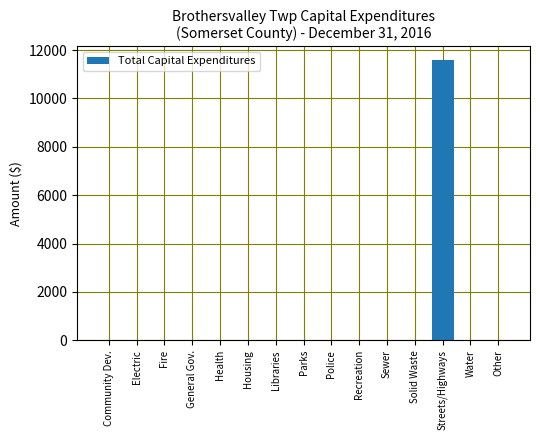

Which label corresponds to the largest value in the chart?

Streets/Highways